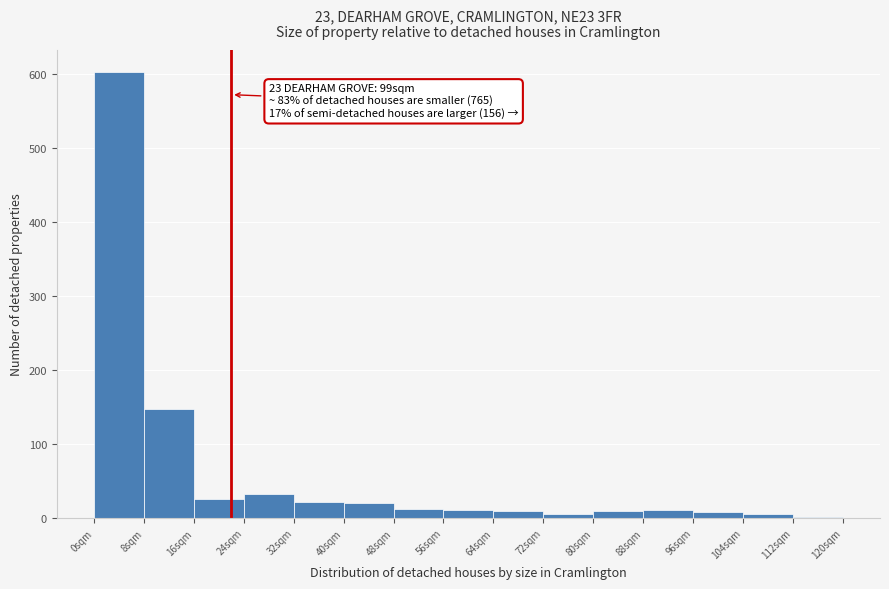

What is the maximum value shown in the chart?

602